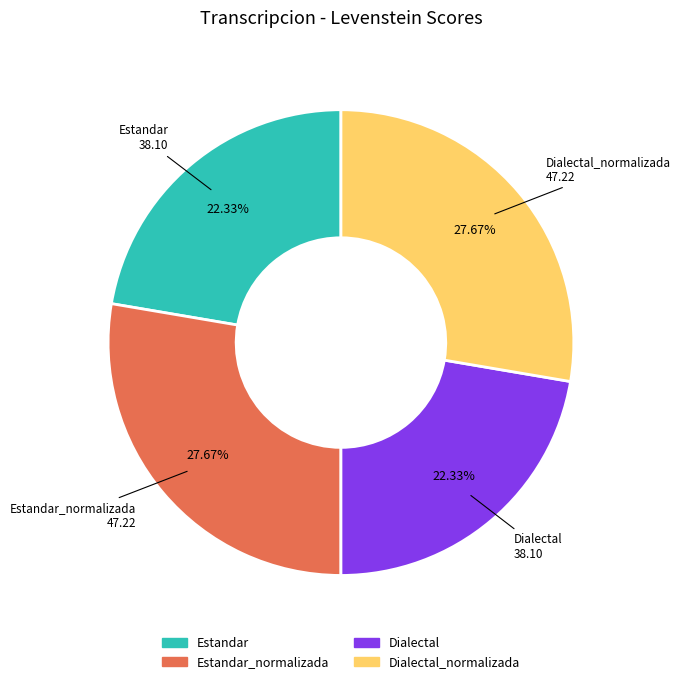

Is there any slice that represents more than half of the pie?

No